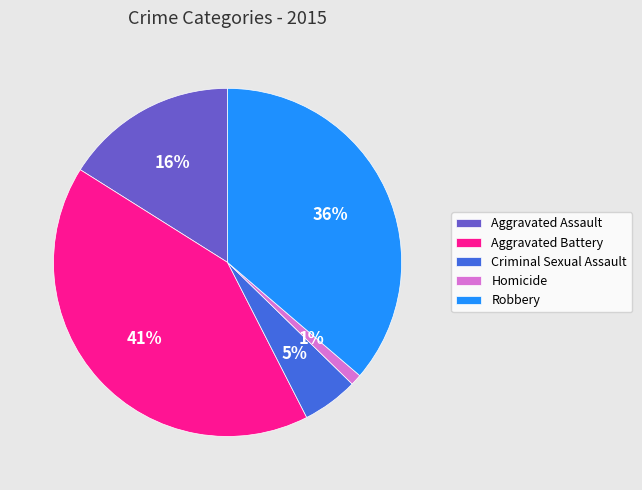

Count the number of slices in the pie.

5